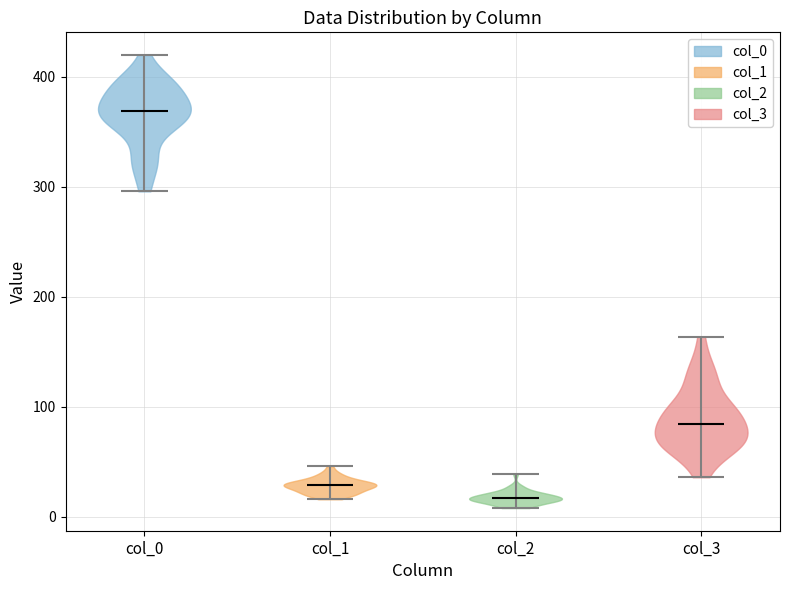

Reading left to right, read every violin against the y-axis: where its median line is, and the lowest and highest points it reaches. The values are not printed on the chart, so give them approximately, as read against the axis.

col_0: median line 370, lowest point 300, highest point 420
col_1: median line 30, lowest point 20, highest point 50
col_2: median line 20, lowest point 10, highest point 40
col_3: median line 80, lowest point 40, highest point 160